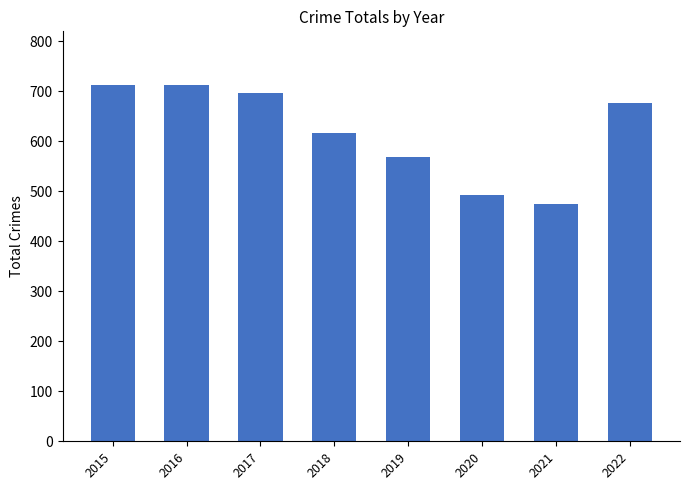

What is the maximum value shown in the chart?

713